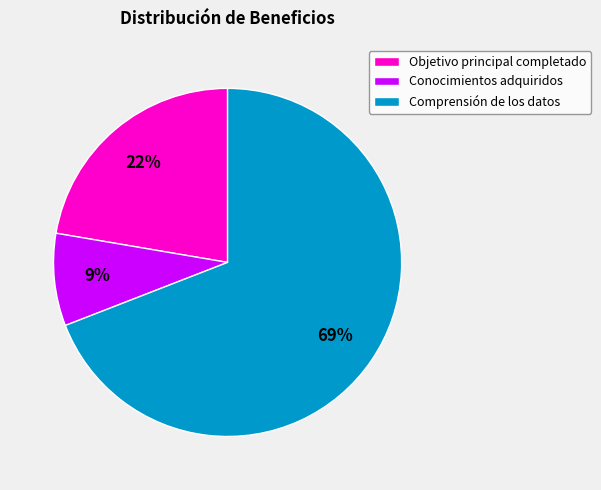

Count the number of slices in the pie.

3